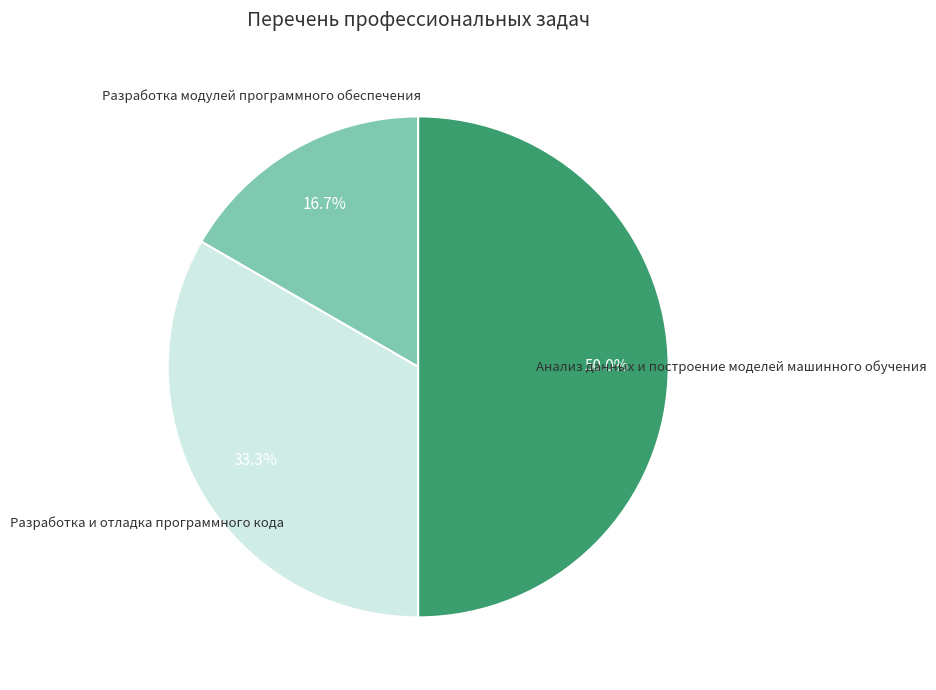

Is it true that Анализ данных и построение моделей машинного обучения is 50% of the pie?

True